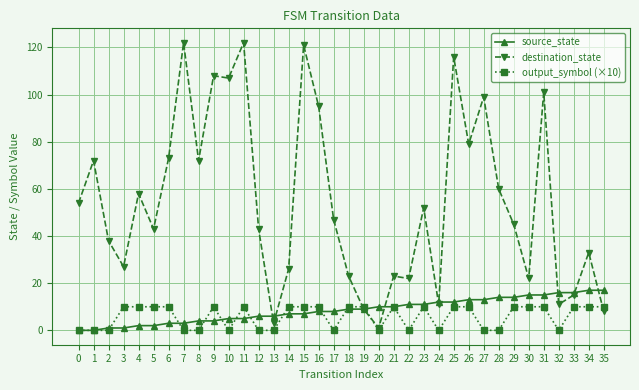

What is the difference between the destination_state values at 27 and 34?

66